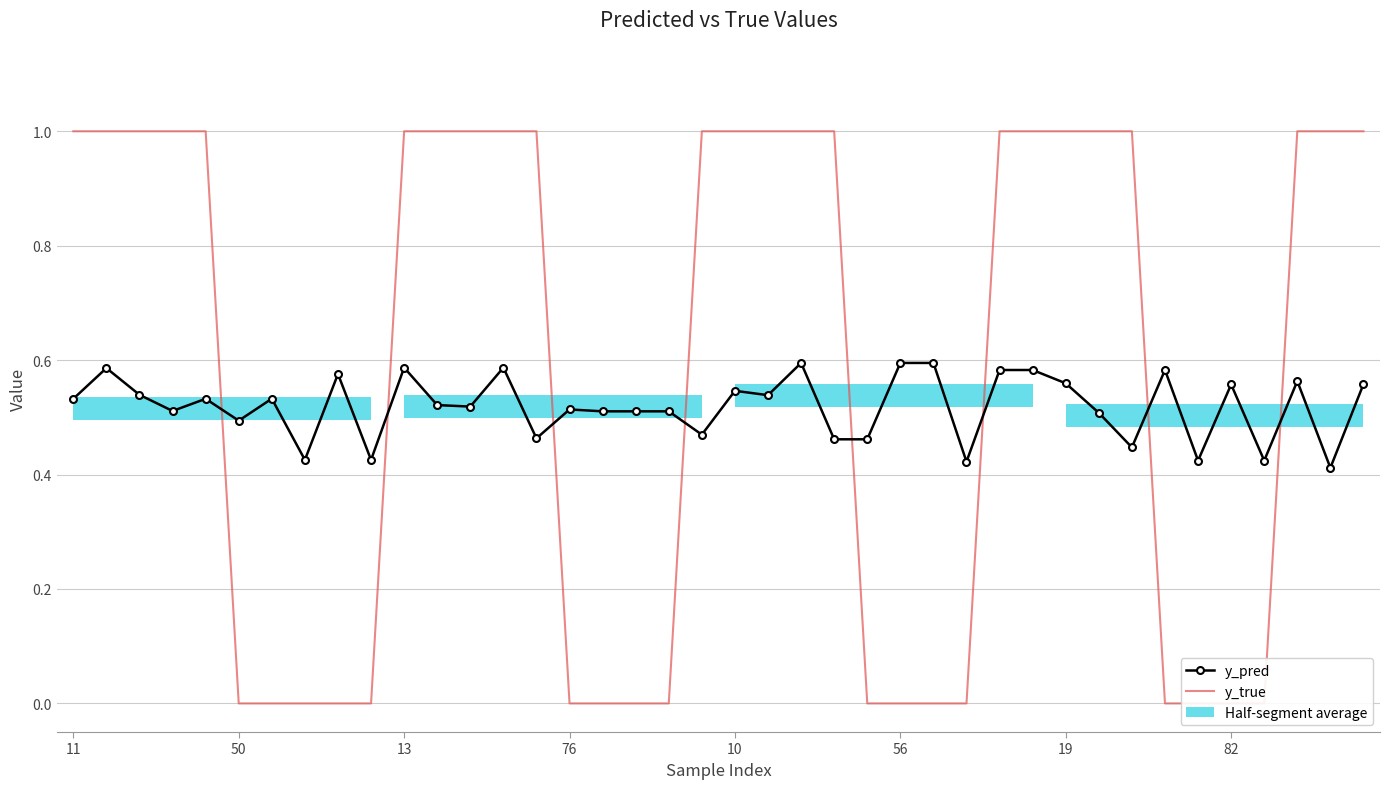

True or false: y_true and y_pred cross at least once.

True